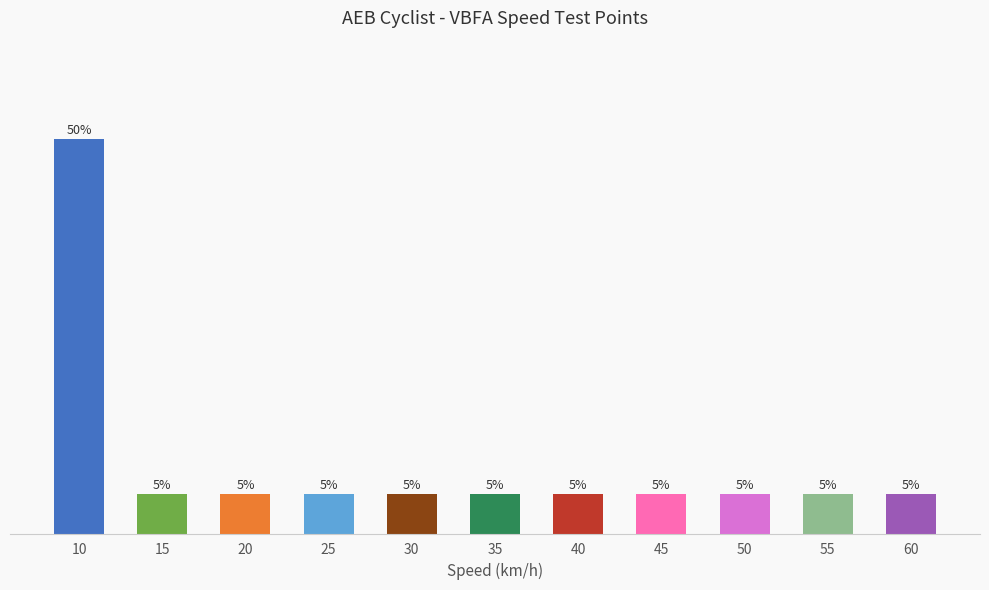

Does the chart contain stacked bars?

No